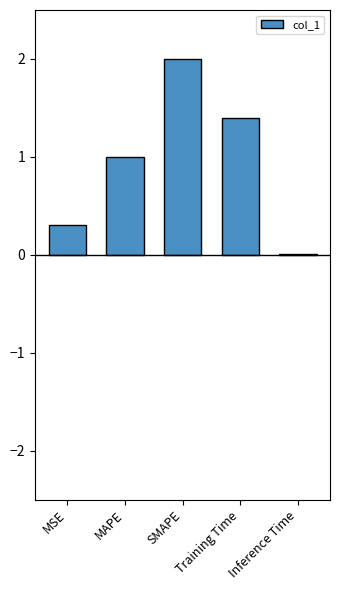

The value at Training Time is 1.4. True or false?

True